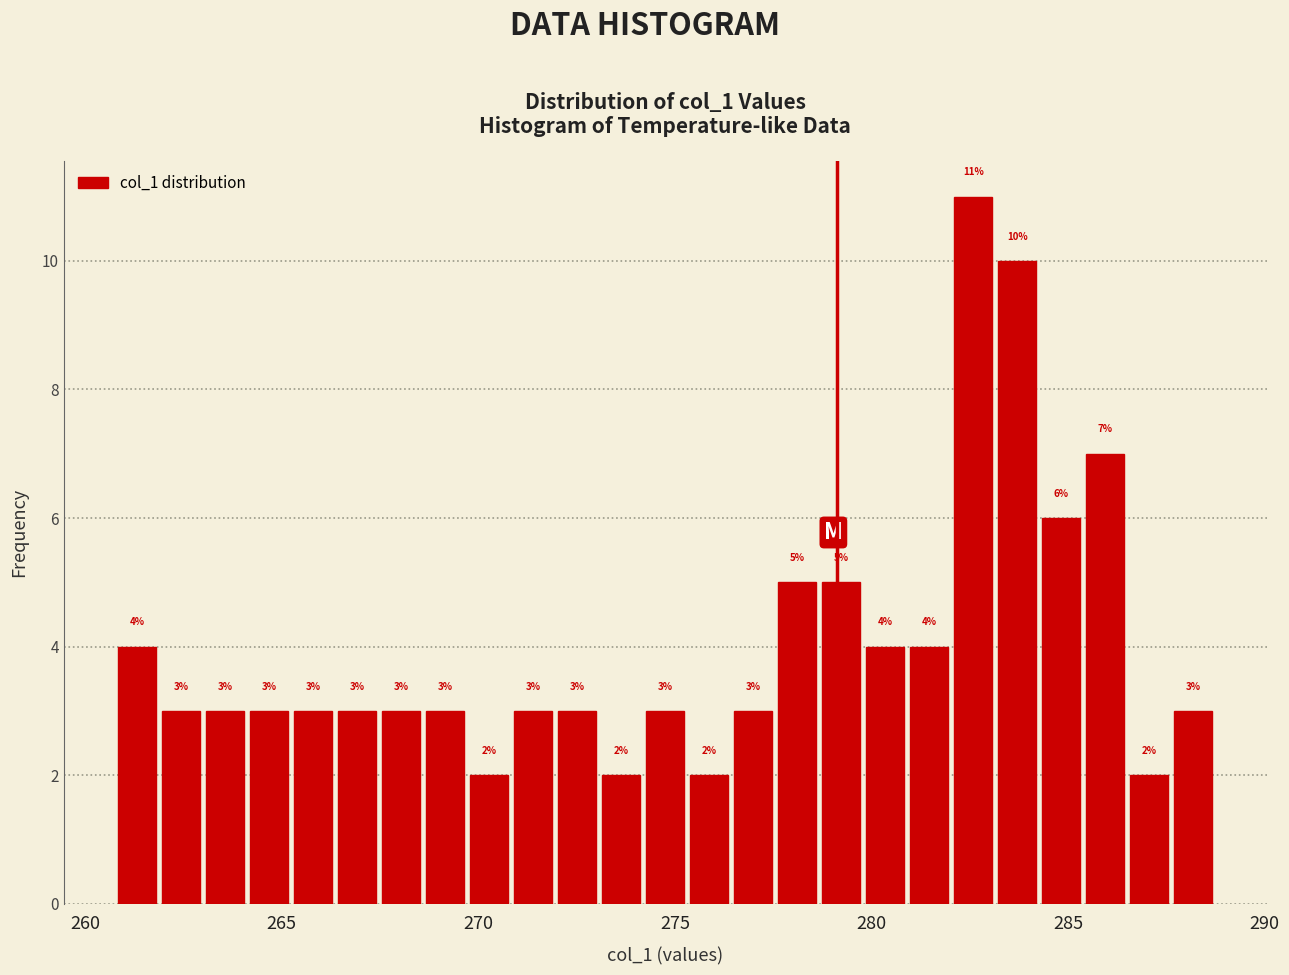

Around what value on the x-axis is the tallest bar? Give the approximate position of its centre, as read against the axis.

282.5